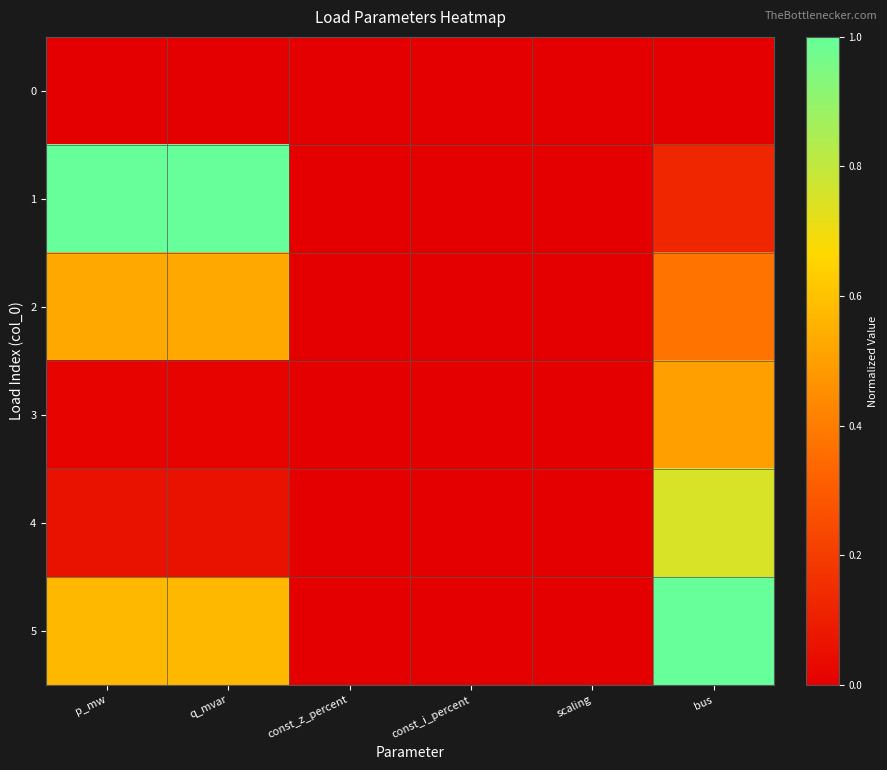

Reading left to right, list all the values displayed in this chart.

0: p_mw=0.0	q_mvar=0.0	const_z_percent=0.0	const_i_percent=0.0	scaling=0.0	bus=0.0
1: p_mw=1.0	q_mvar=1.0	const_z_percent=0.0	const_i_percent=0.0	scaling=0.0	bus=0.1
2: p_mw=0.5	q_mvar=0.5	const_z_percent=0.0	const_i_percent=0.0	scaling=0.0	bus=0.4
3: p_mw=0.0	q_mvar=0.0	const_z_percent=0.0	const_i_percent=0.0	scaling=0.0	bus=0.5
4: p_mw=0.1	q_mvar=0.1	const_z_percent=0.0	const_i_percent=0.0	scaling=0.0	bus=0.8
5: p_mw=0.6	q_mvar=0.6	const_z_percent=0.0	const_i_percent=0.0	scaling=0.0	bus=1.0